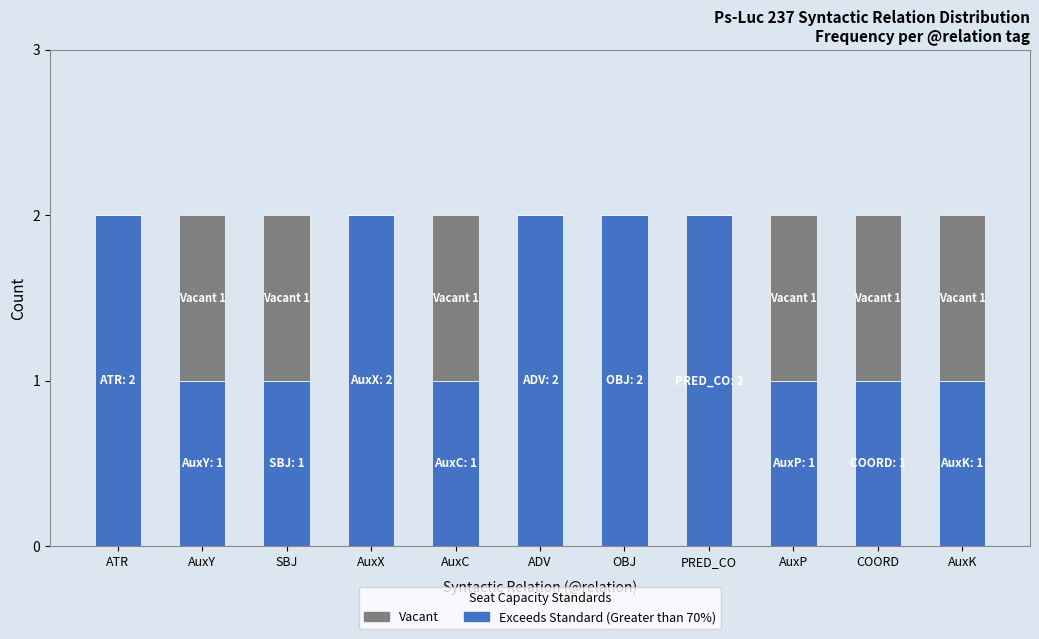

Are the bars grouped side by side (vs. stacked)?

No